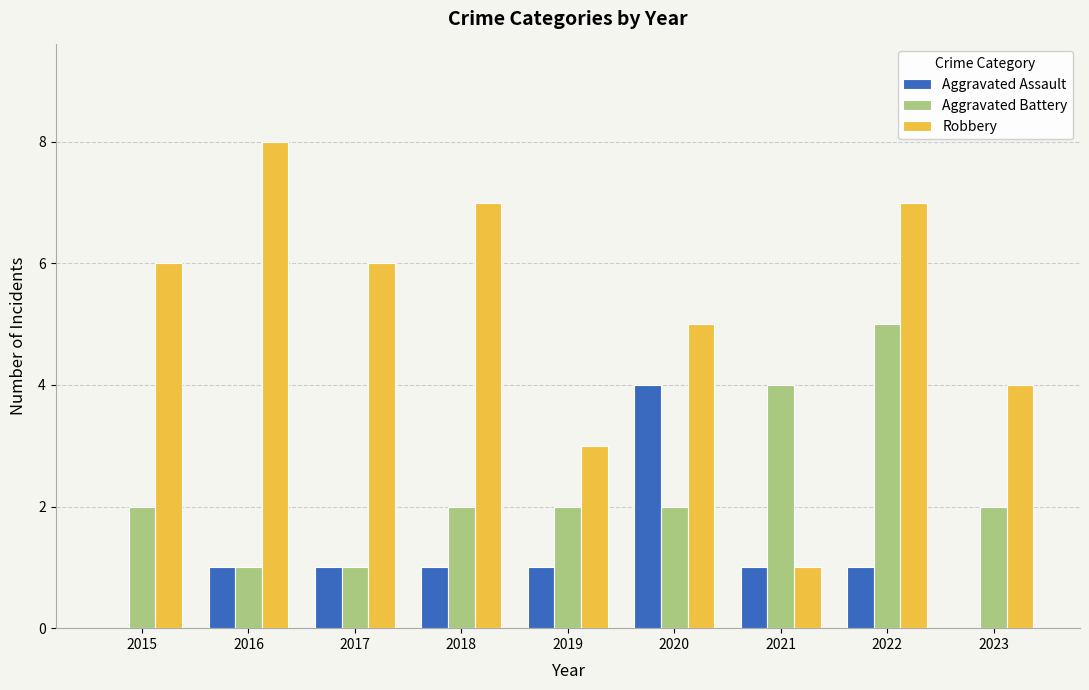

What is the total value across all series at 2016?

10